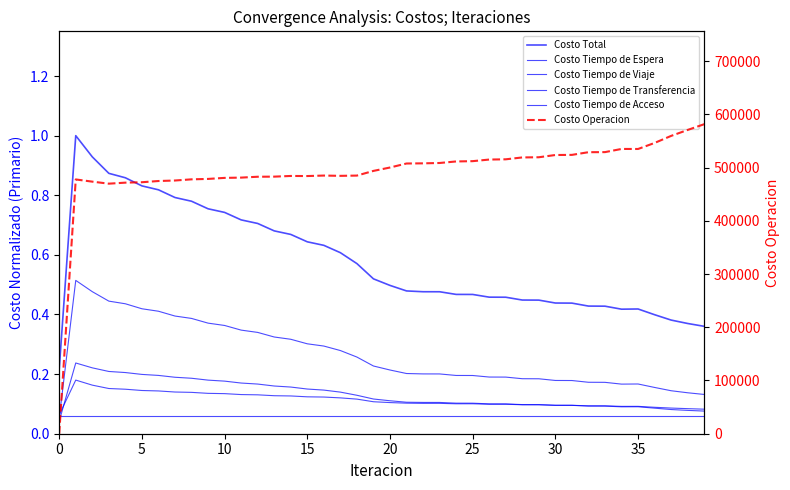

What is the sum of all Costo Tiempo de Espera values?

10.5